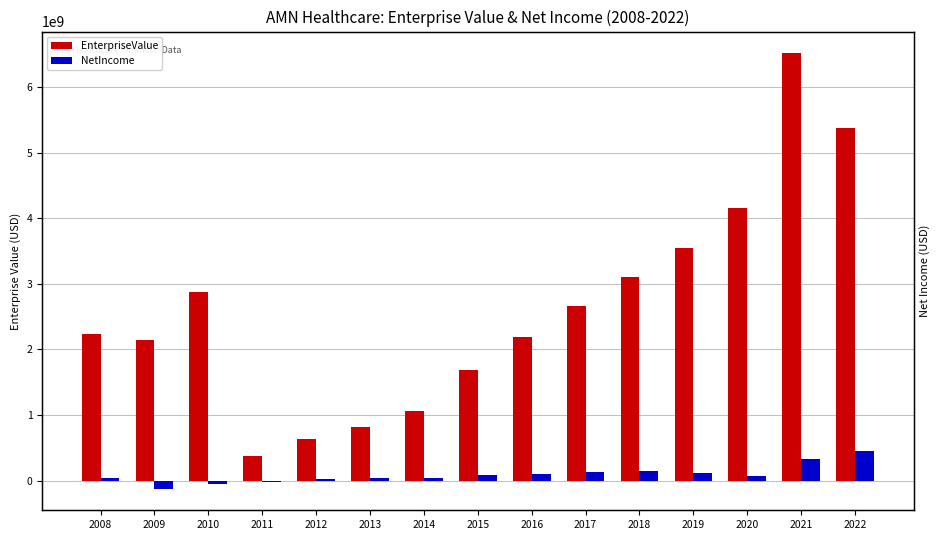

Reading right to left, transcribe all the data shown in this chart.

EnterpriseValue: 5381277620.0	6519447050.0	4162956000.0	3549452240.0	3110791860.0	2659190750.0	2195843700.0	1684565202.5	1060780400.0	818982100.0	633346600.0	381690590.0	2877996800.0	2148315900.0	2238950000.0
NetIncome: 444050000.0	327388000.0	70665000.0	113988000.0	141741000.0	132558000.0	105838000.0	81891000.0	33217000.0	32933000.0	17136000.0	-26265000.0	-51991000.0	-122177000.0	34357000.0